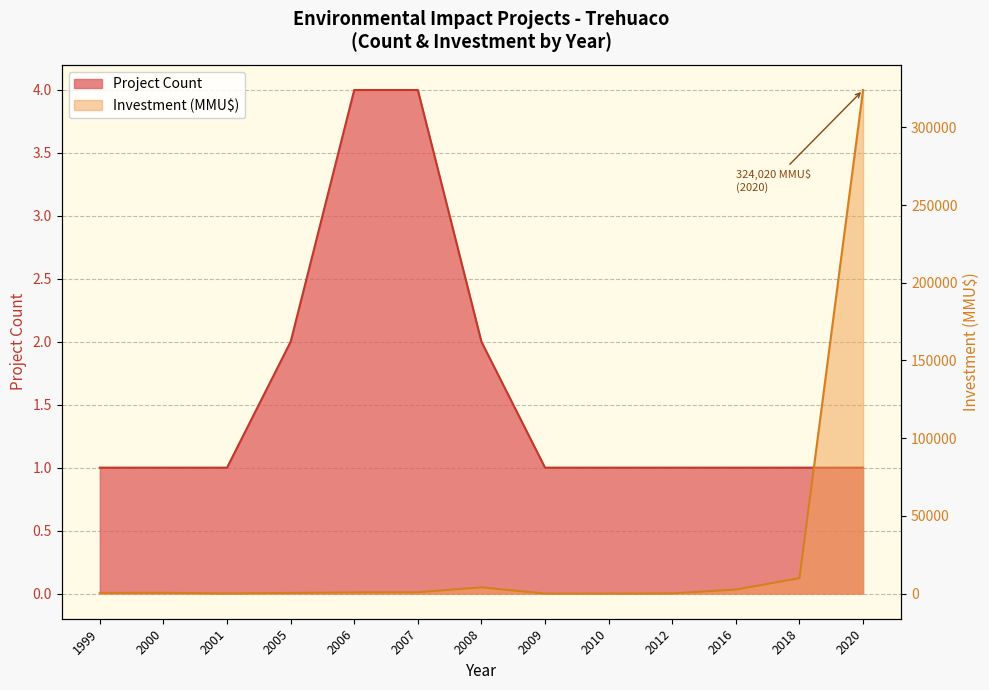

How many values in the Project Count line series exceed 1?

4